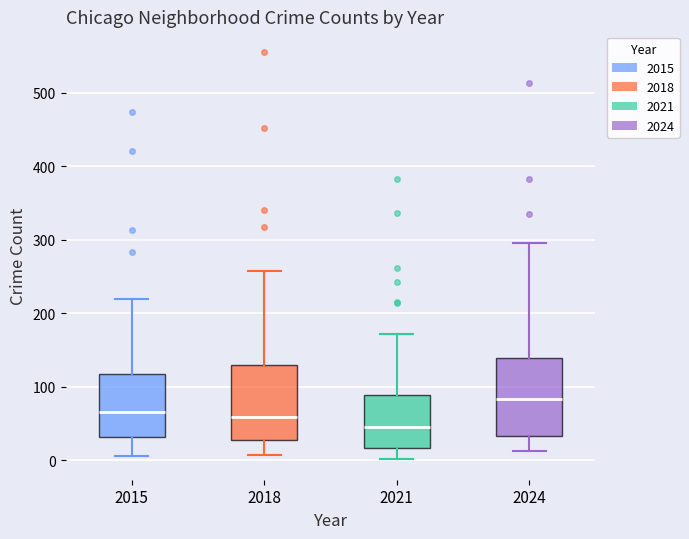

Which box has the lowest median line?

2021